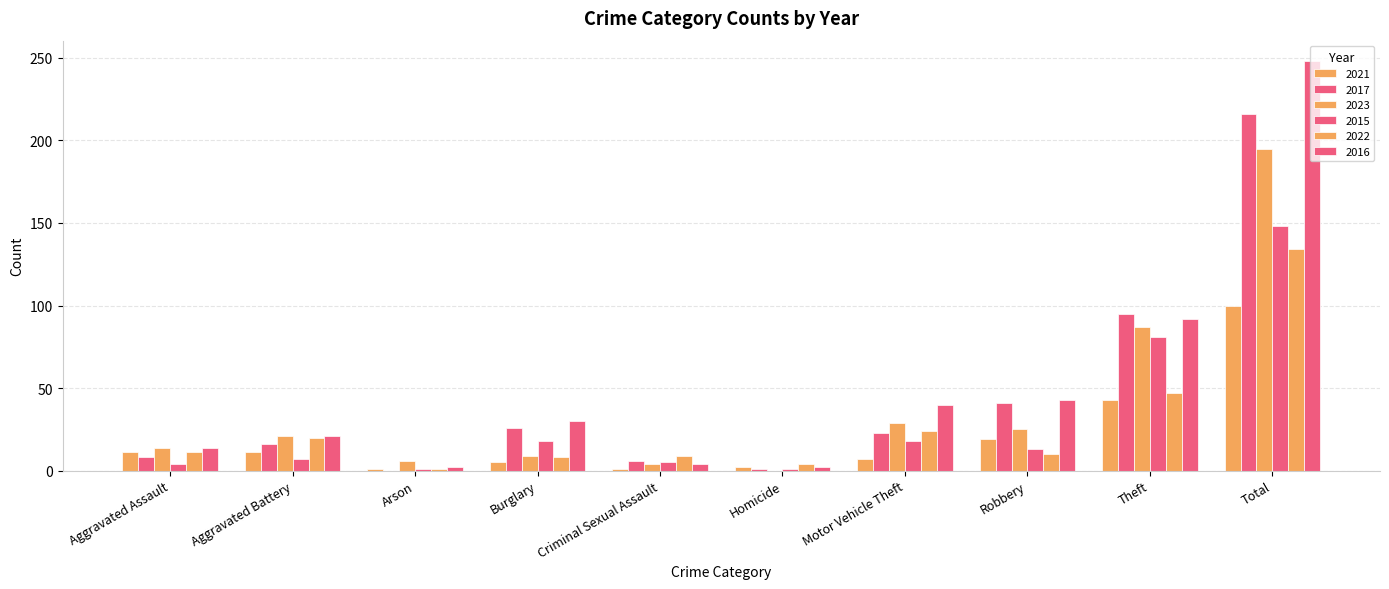

How many categories are shown in the chart?

10